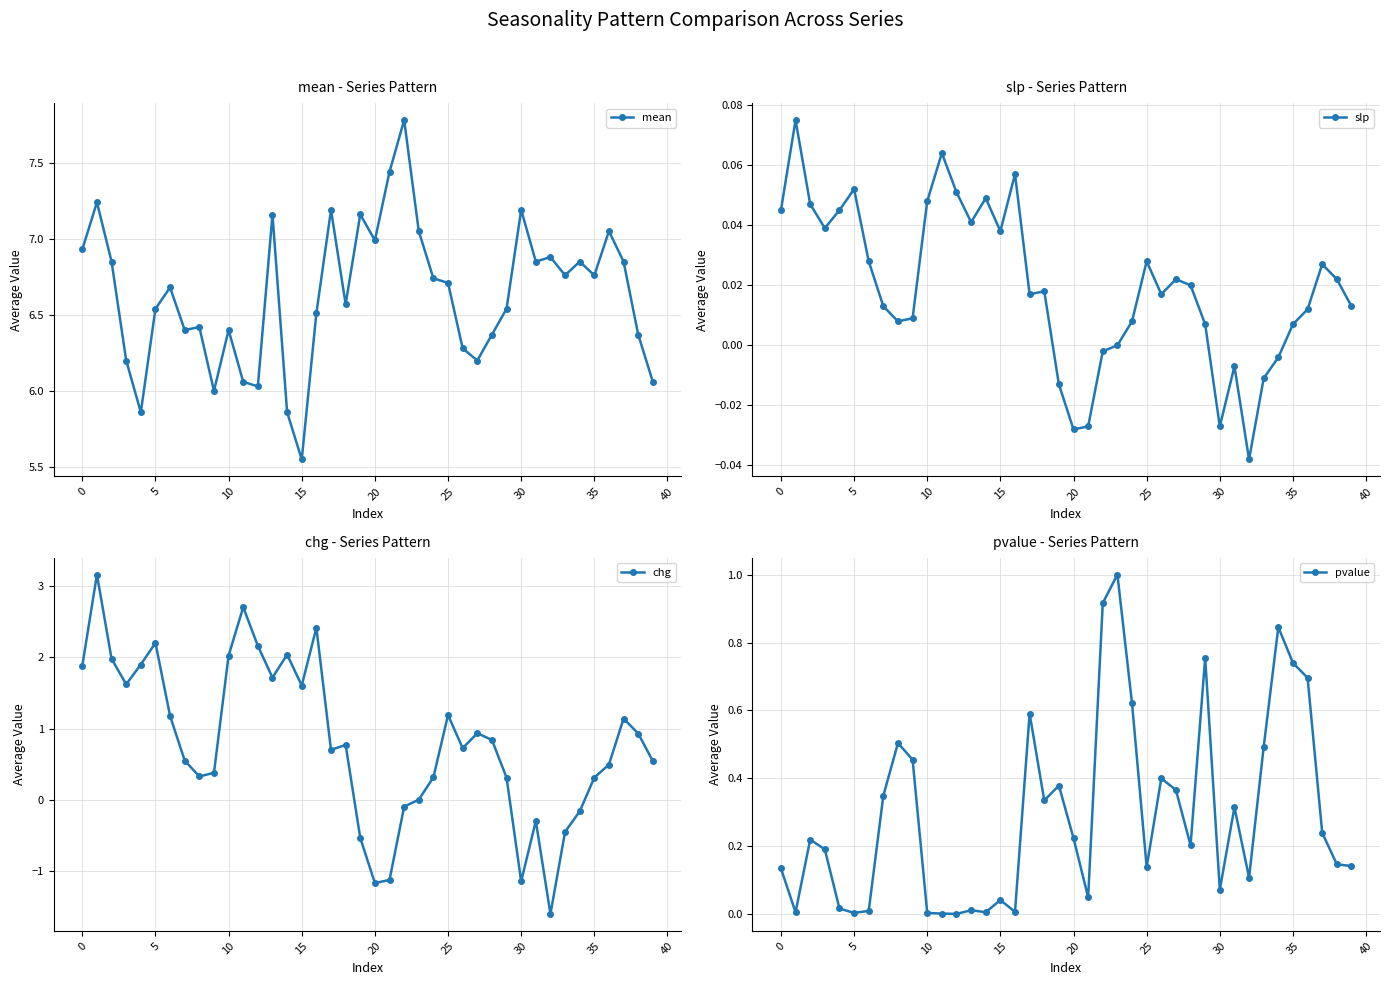

True or false: mean and slp cross at least once.

False